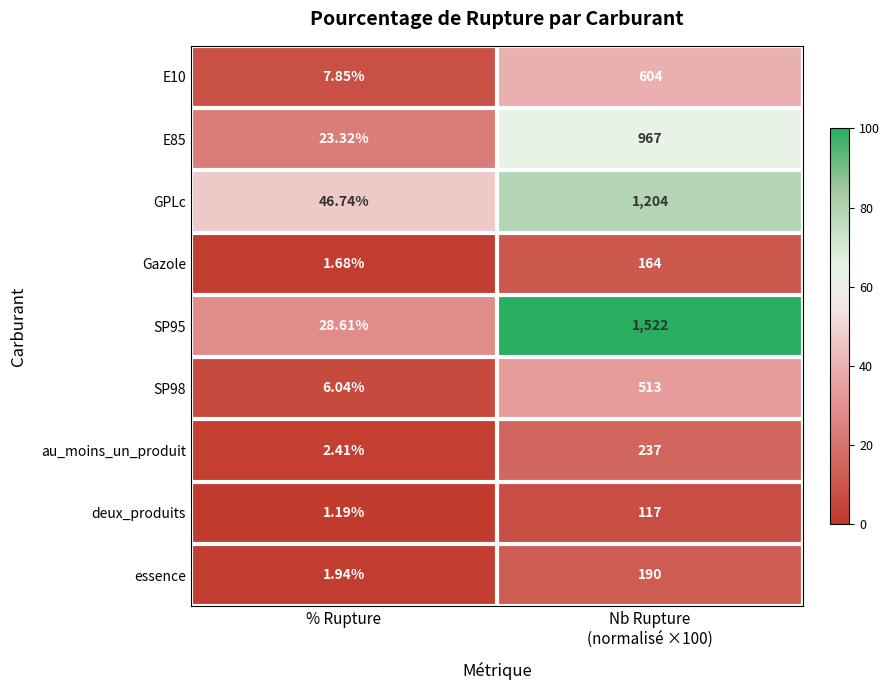

At which label does SP98 reach its minimum?

% Rupture